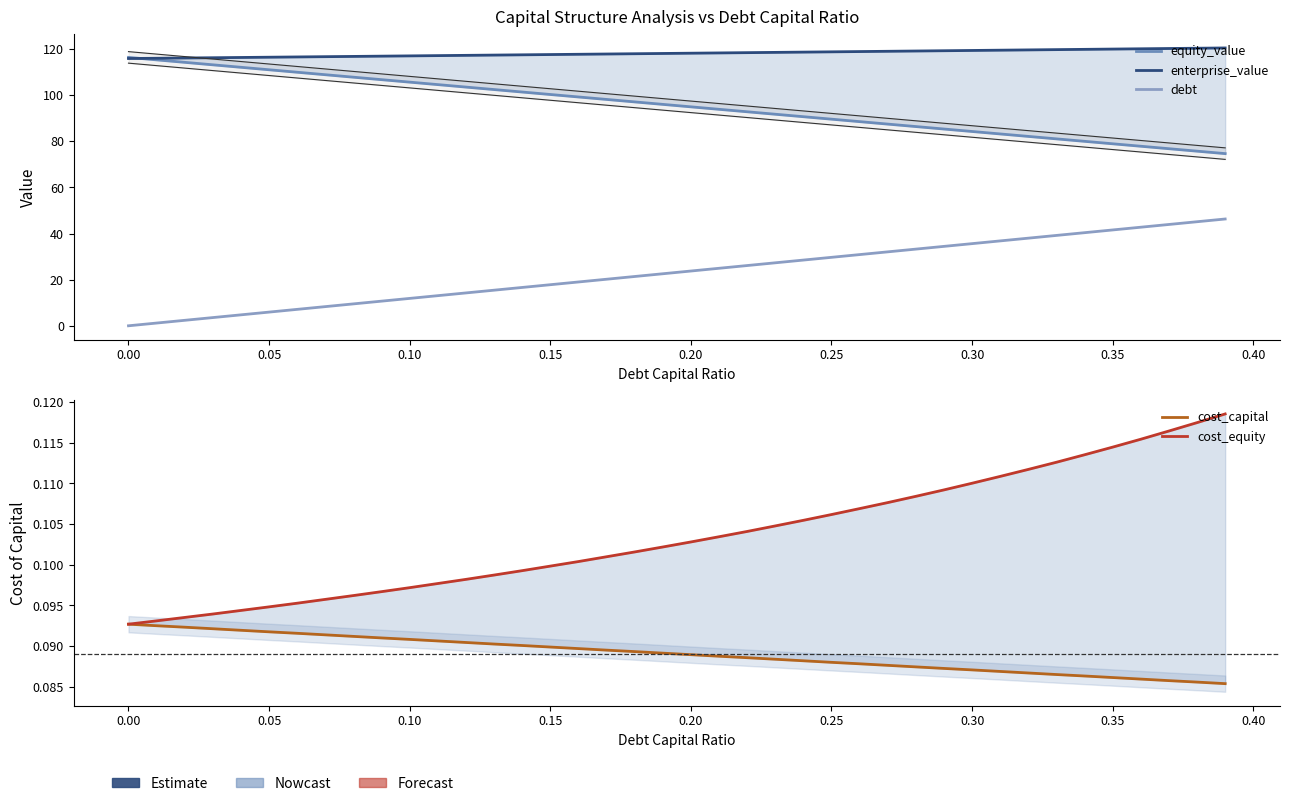

List the series in order of their peak value, lowest first.

cost_capital, cost_equity, debt, equity_value, enterprise_value